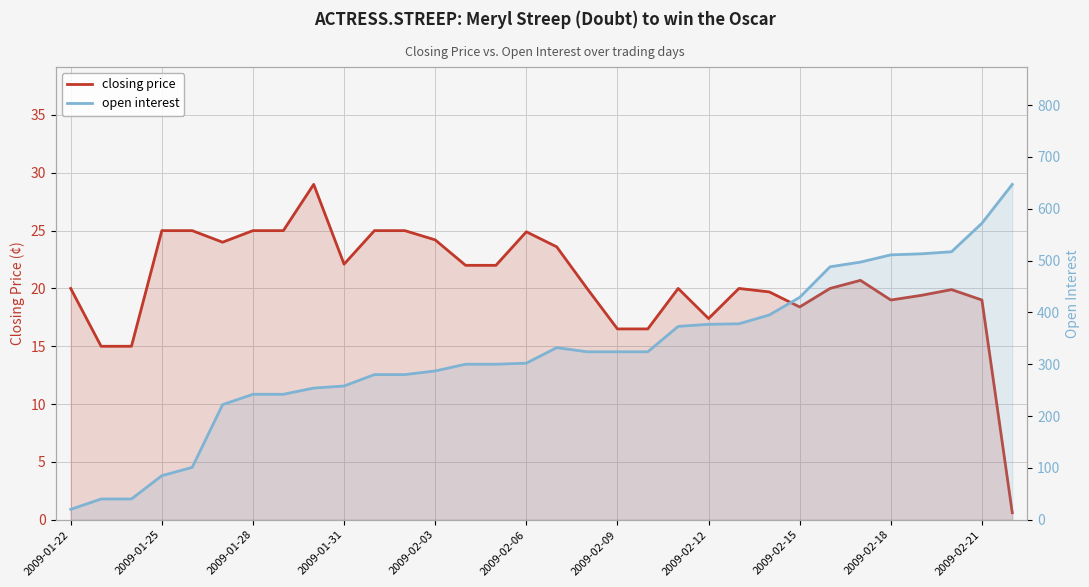

At how many categories does at least one series exceed 553?

2